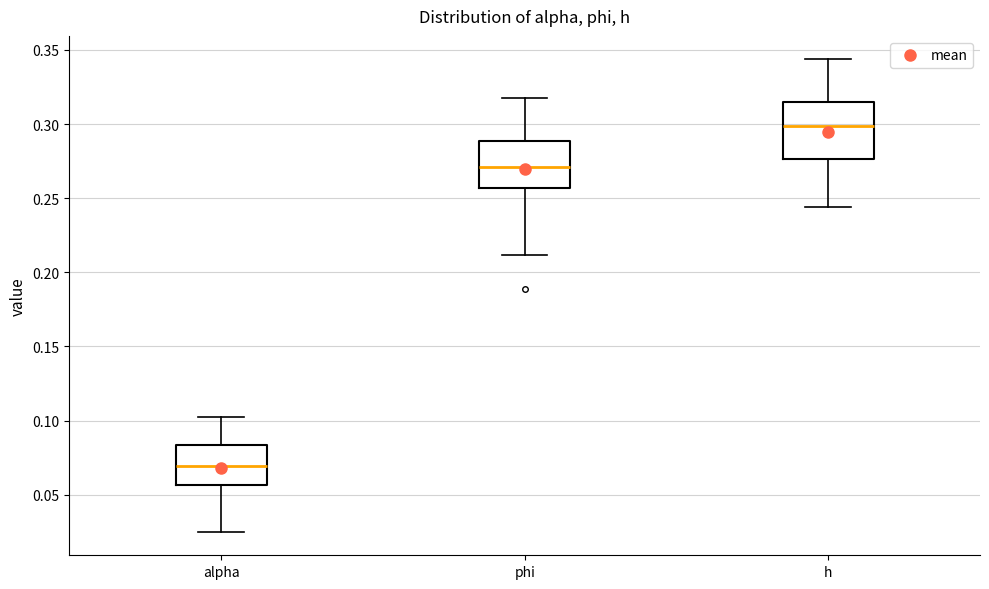

Reading left to right, read every box against the y-axis: the position of its median line, the range the box covers, and the ends of its whiskers. The values are not printed on the chart, so give them approximately, as read against the axis.

alpha: median 0.070, box 0.055 to 0.085, whiskers 0.025 to 0.100
phi: median 0.270, box 0.255 to 0.290, whiskers 0.210 to 0.315
h: median 0.300, box 0.275 to 0.315, whiskers 0.245 to 0.345